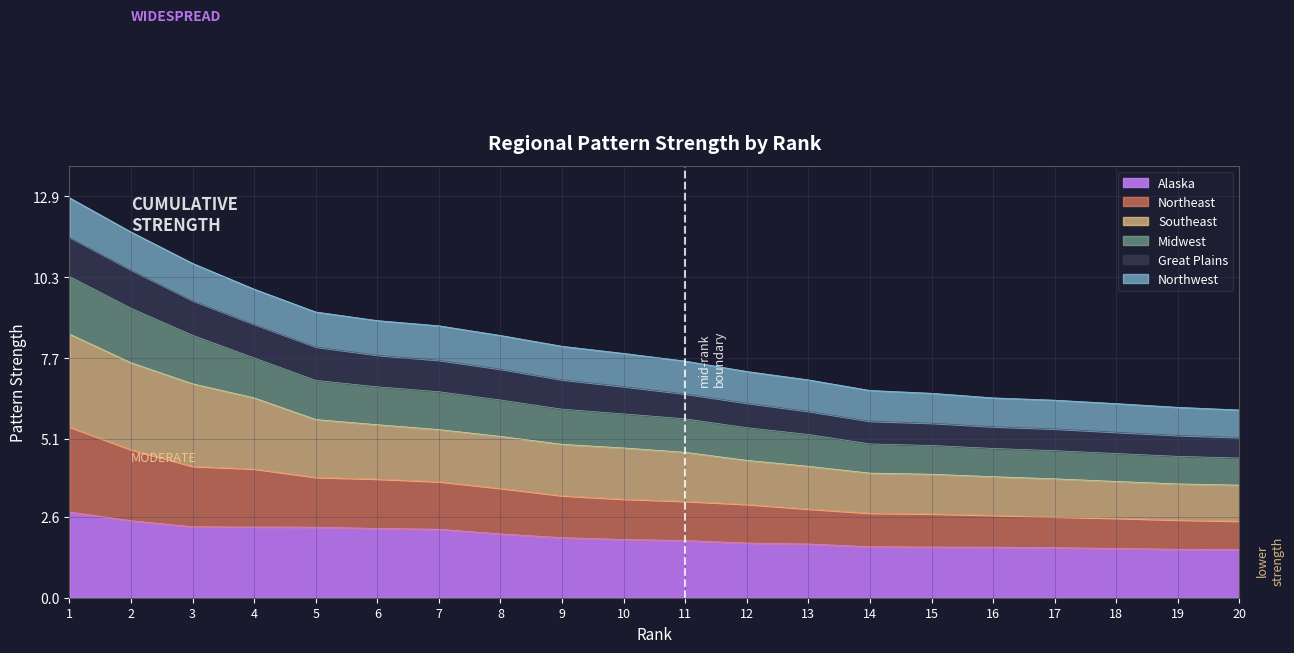

How many lines are shown in the chart?

6